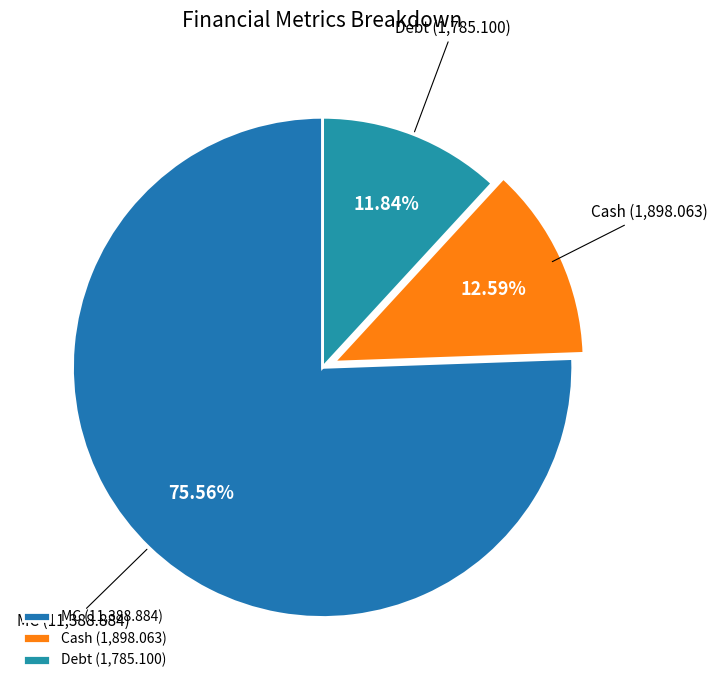

Do MC and Cash together represent more than half of the pie?

Yes